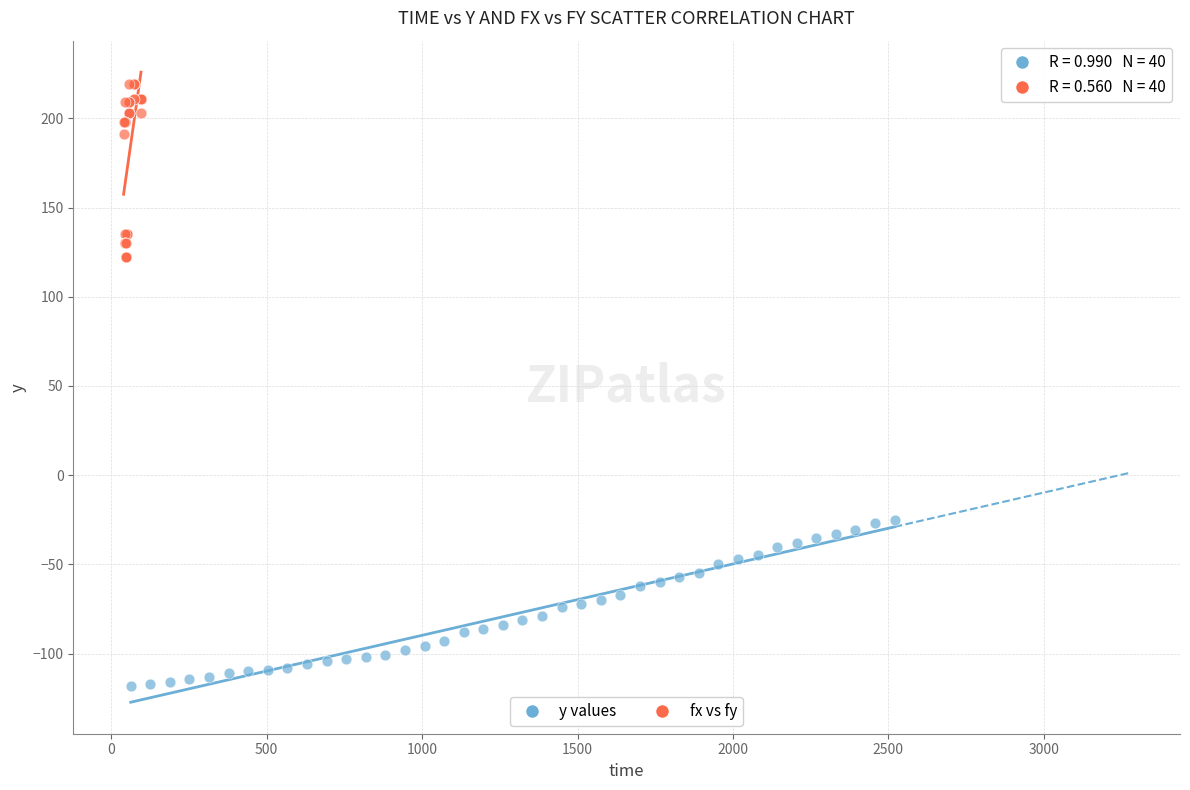

Which series reaches the maximum Y coordinate?

fx vs fy